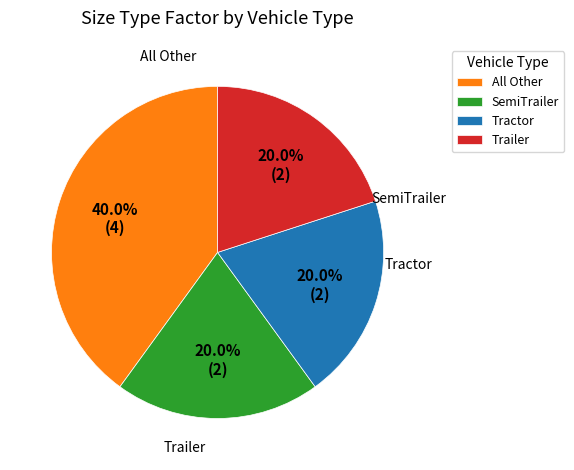

Do Tractor and SemiTrailer together represent more than half of the pie?

No